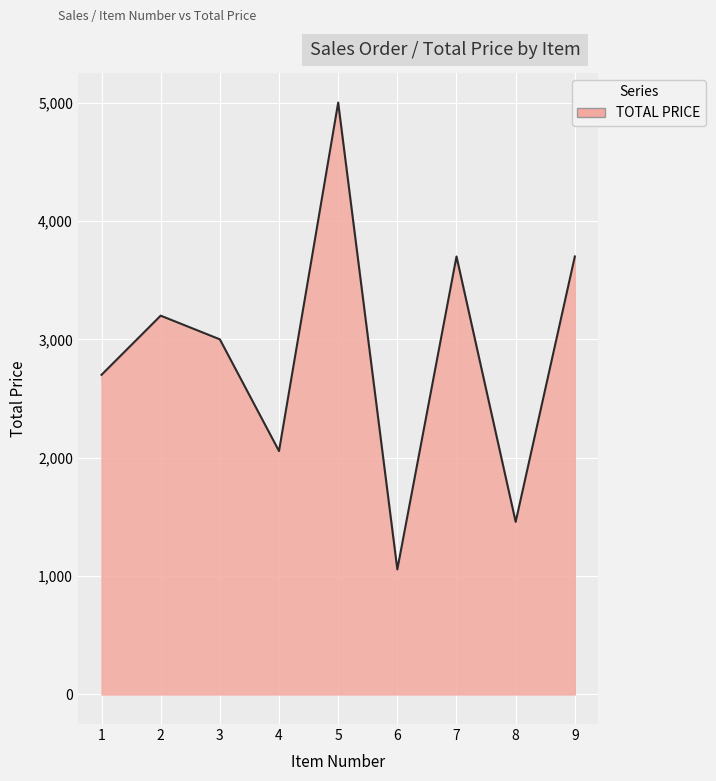

Reading left to right, extract all data points from this chart.

1=2700.0	2=3200.0	3=3000.0	4=2056.2	5=5000.0	6=1056.4	7=3700.0	8=1457.8	9=3700.0